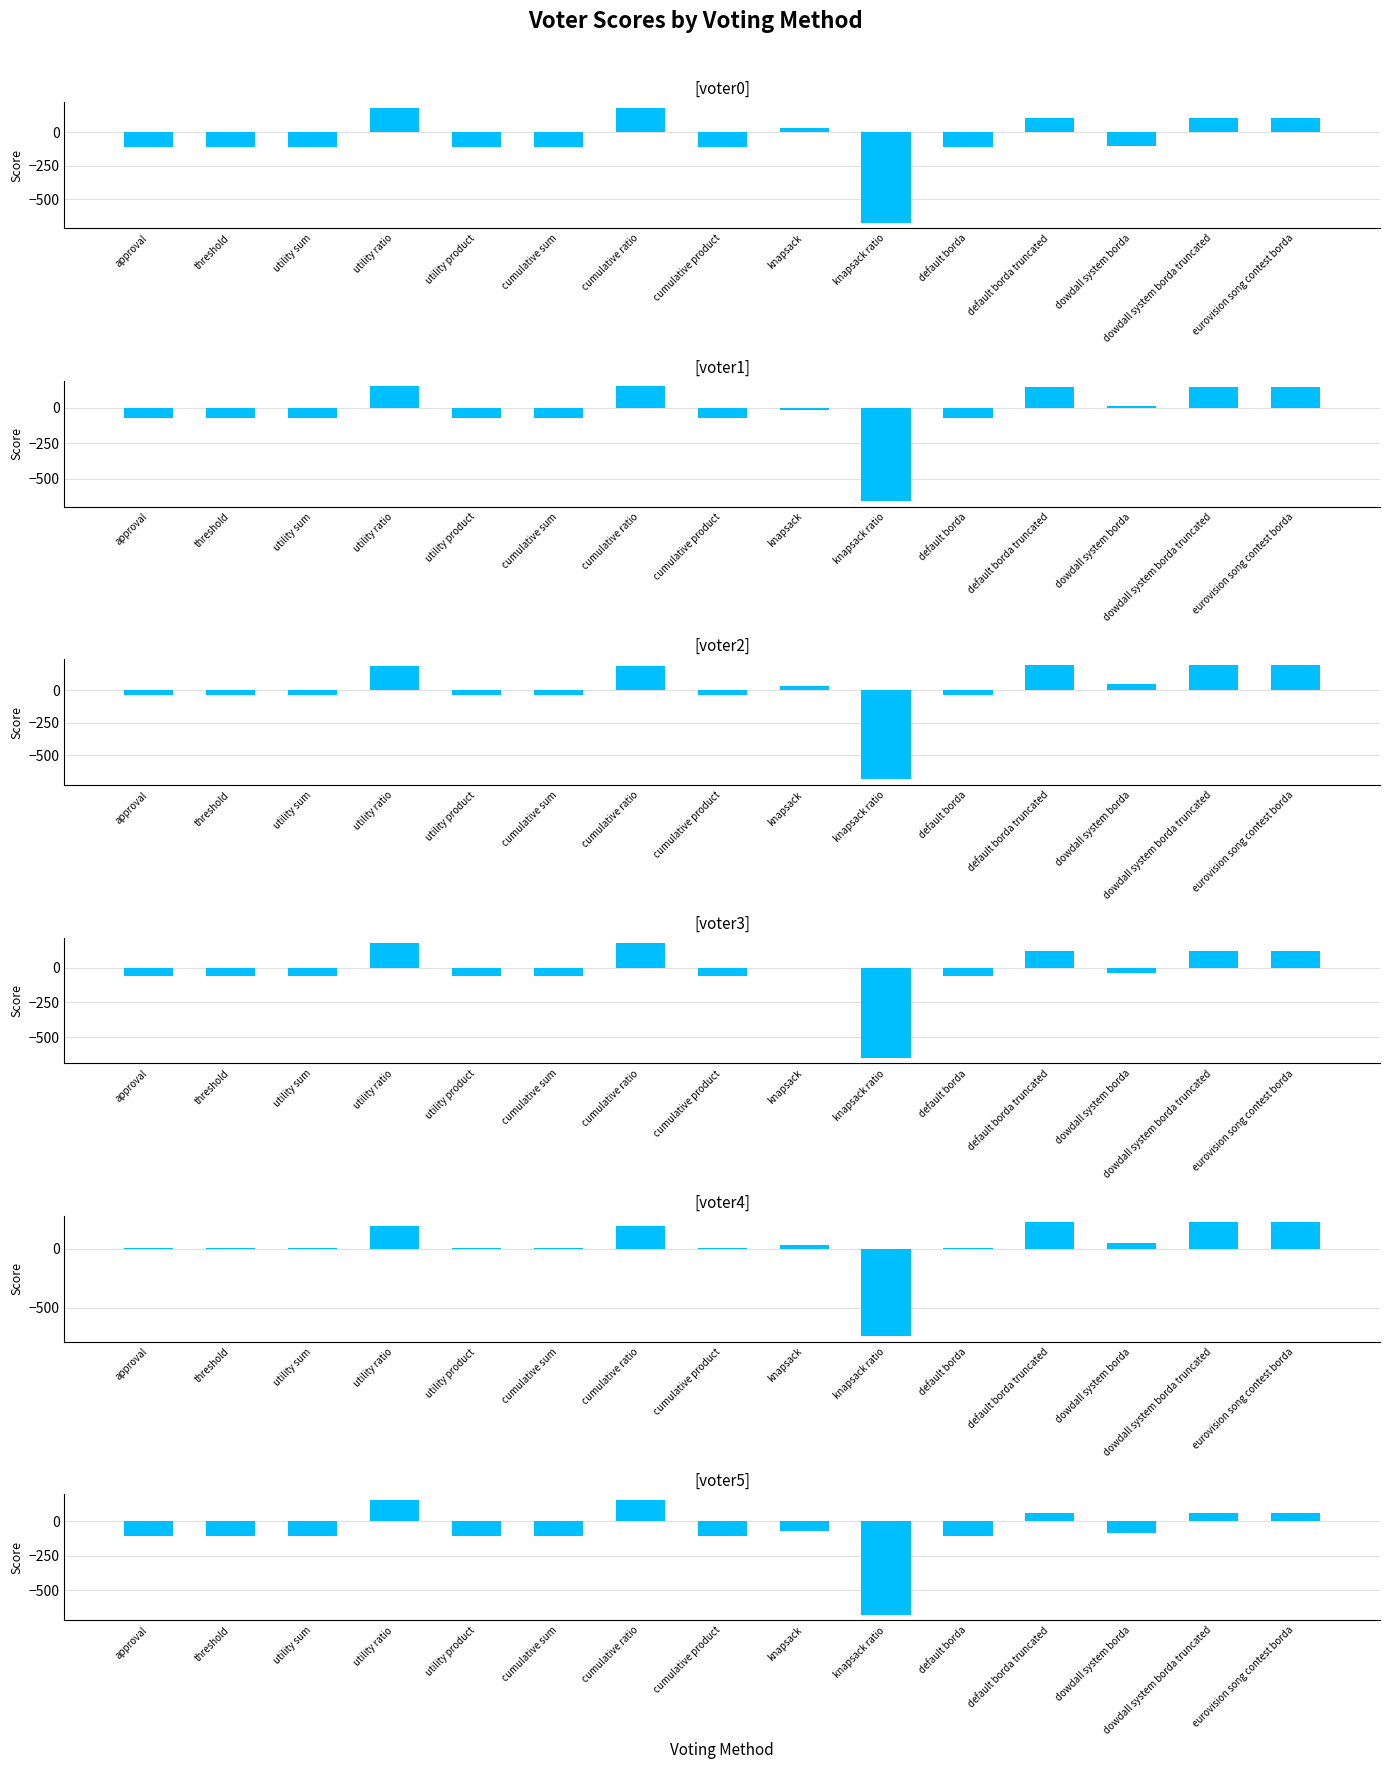

Which series has the largest total across all categories?

voter4